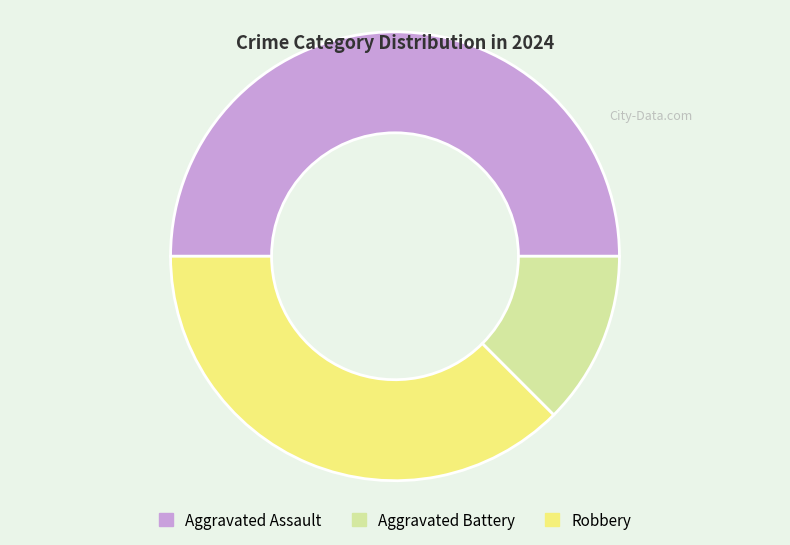

Which category has the smallest portion of the pie?

Aggravated Battery